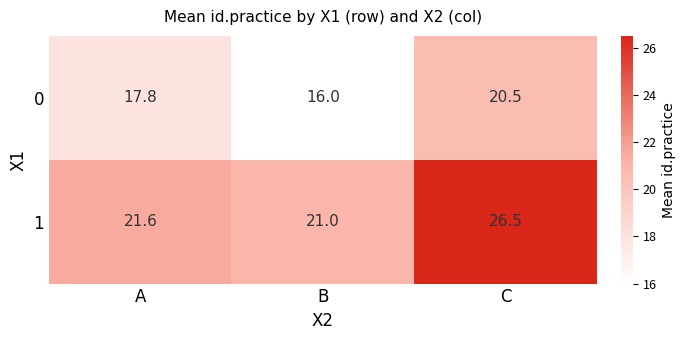

Which category has the highest value in the 1 series?

C